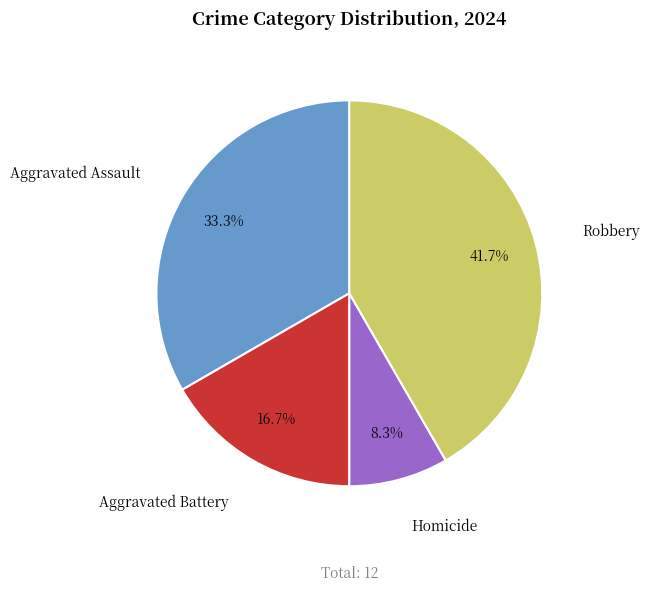

What is the ratio of the value at Aggravated Battery to the value at Robbery?

0.4